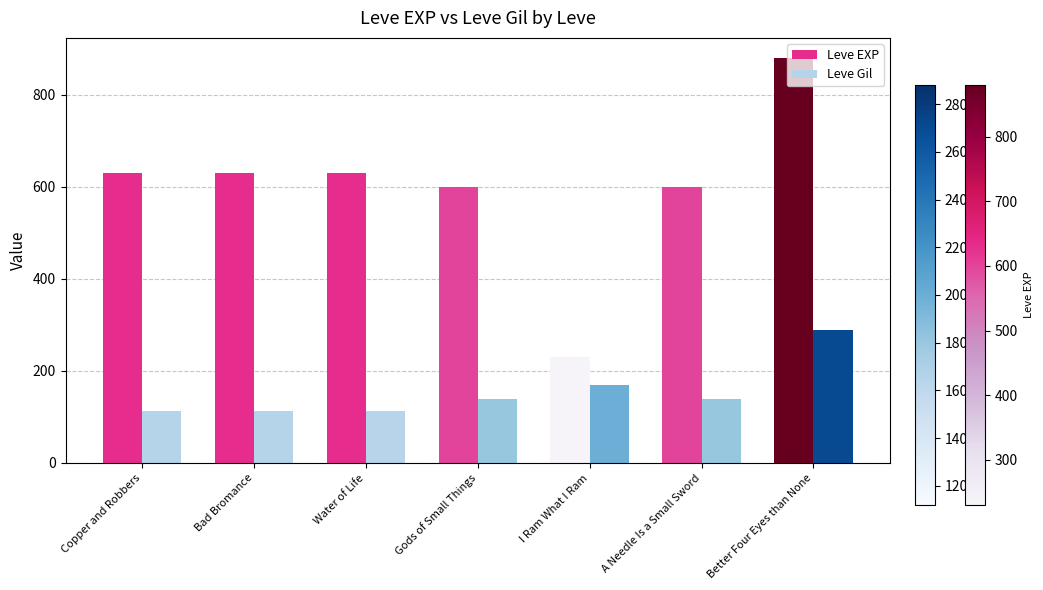

Which series has the largest range (max minus min)?

Leve EXP